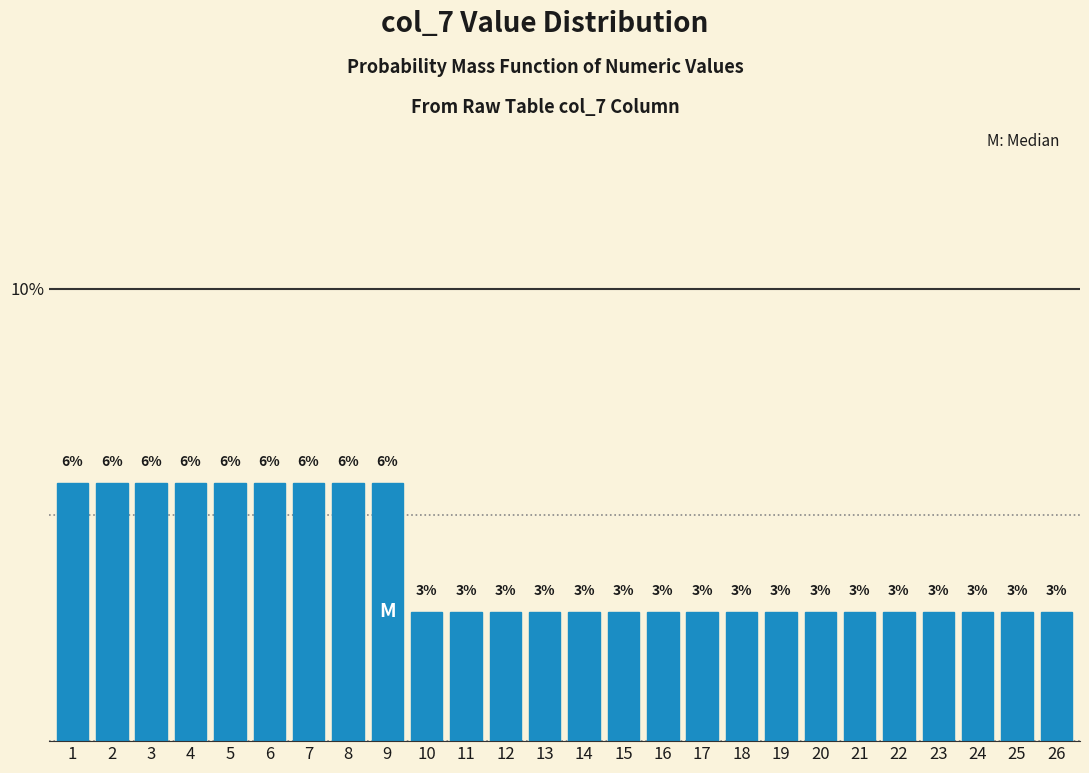

Does the chart contain any negative values?

No